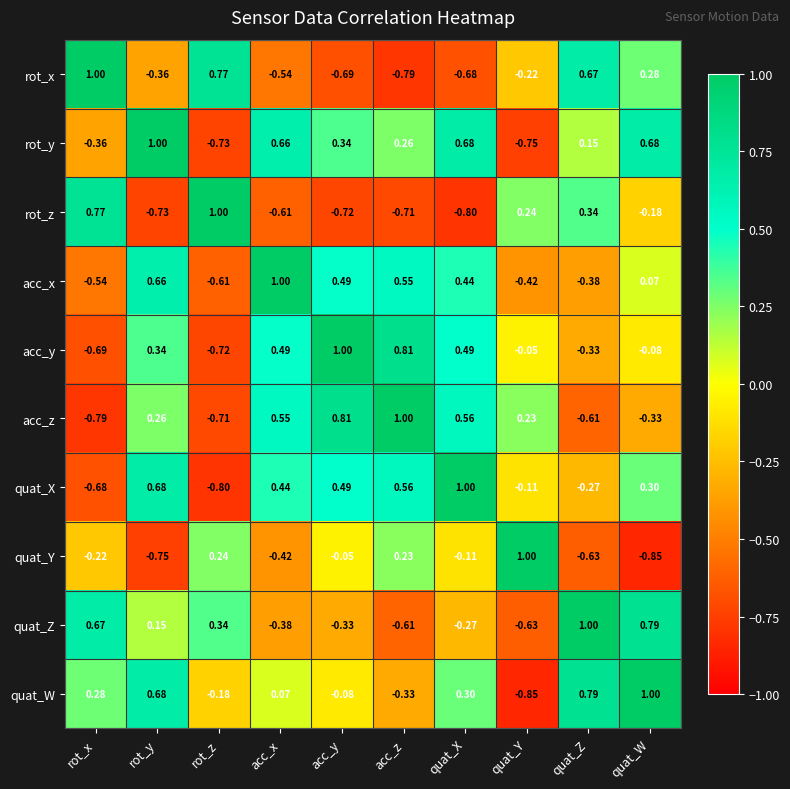

At which category is the sum across all series the highest?

rot_y